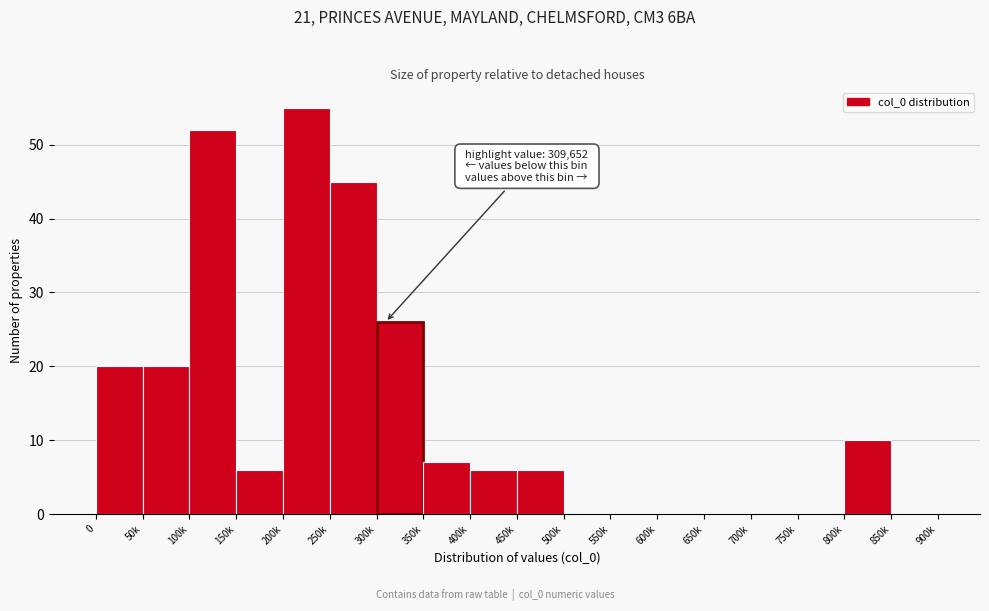

True or false: the data shows 45 at 250k.

True